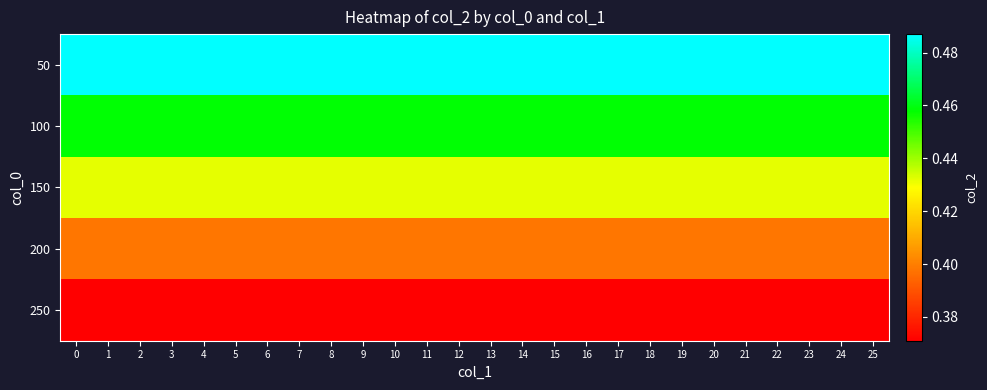

At 3, list the series in order from largest to smallest.

50, 100, 150, 200, 250